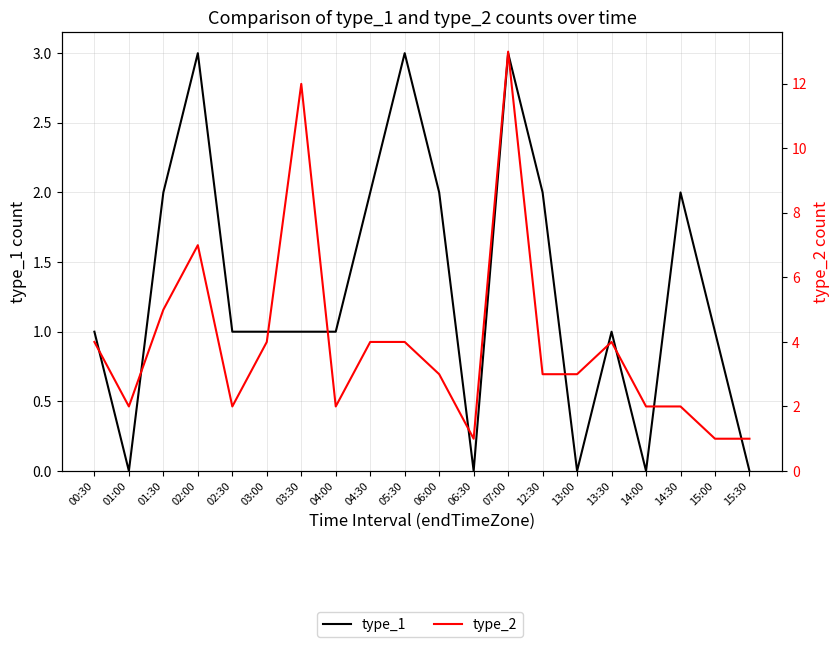

What is the difference between the type_2 values at 07:00 and 05:30?

9